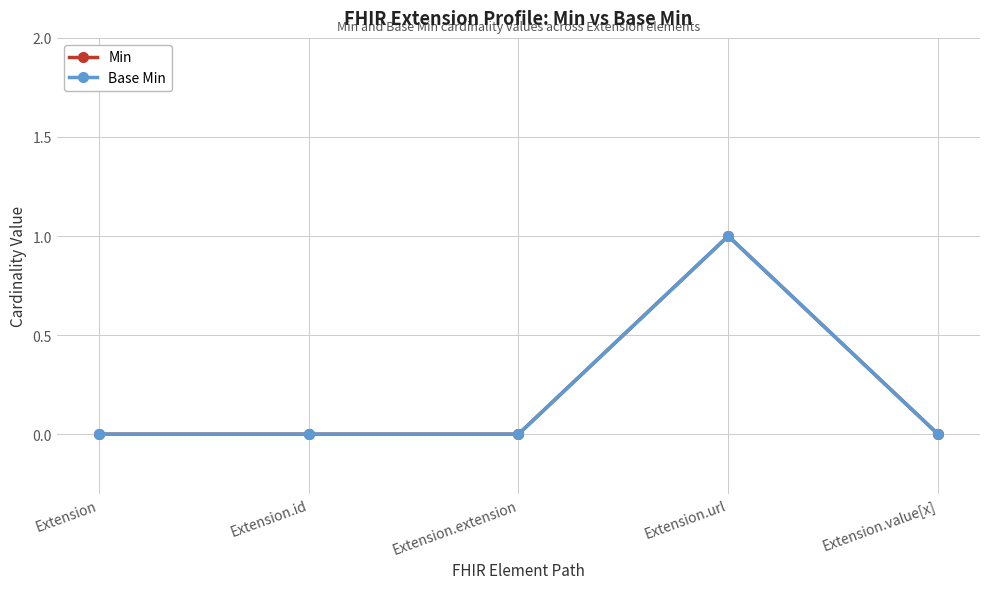

What is the sum of the Base Min values at Extension.extension and Extension.url?

1